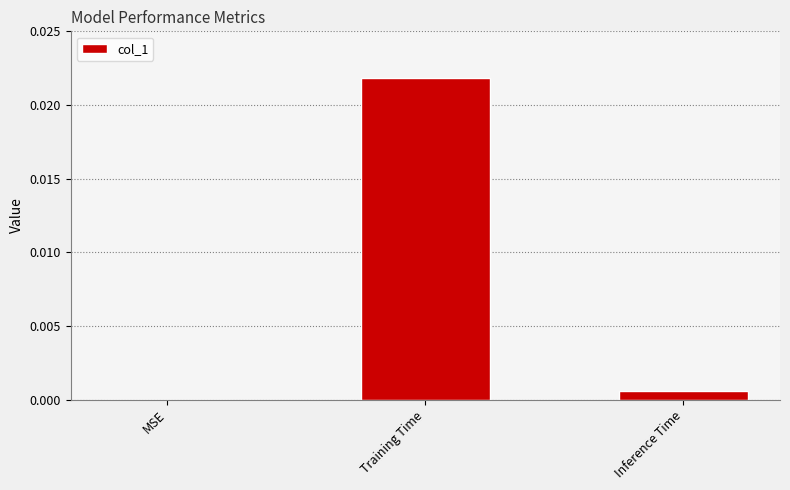

At which category does the chart reach its peak across all series?

Training Time